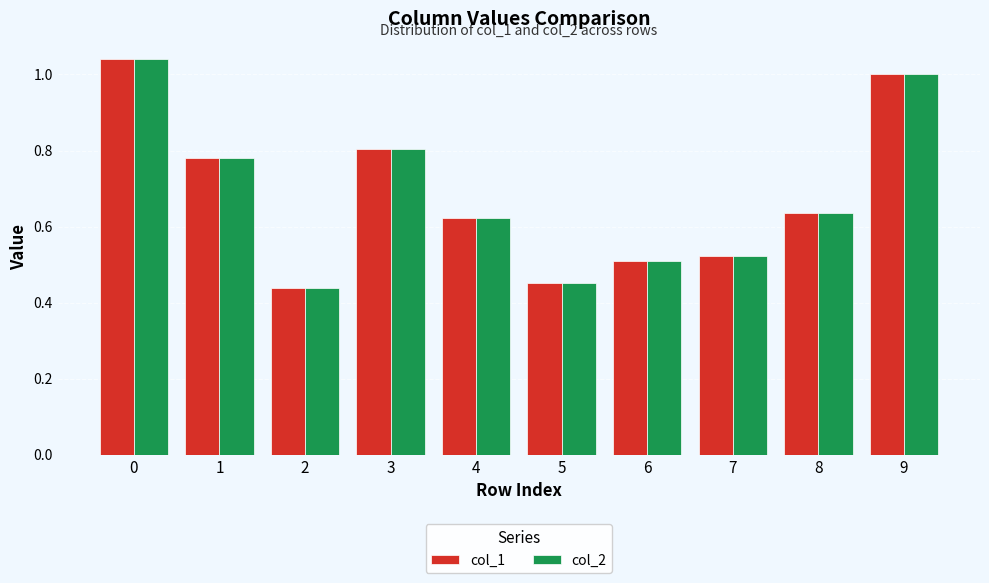

Which series has the largest range (max minus min)?

col_1